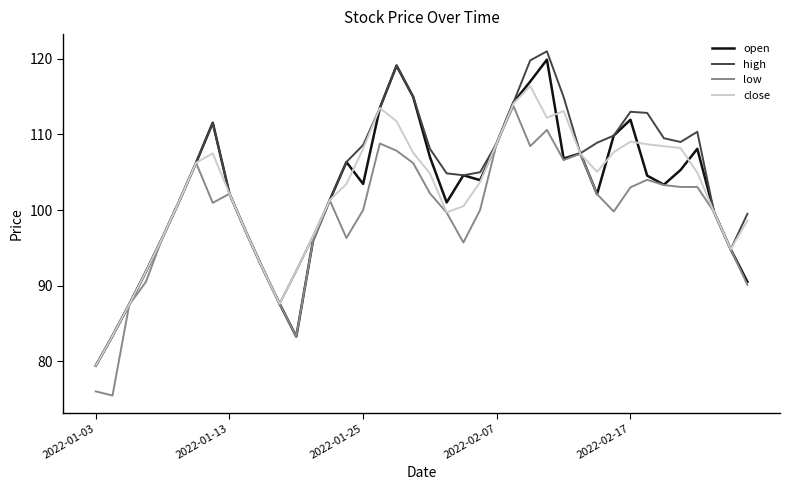

What is the lowest value of the high series?

79.4